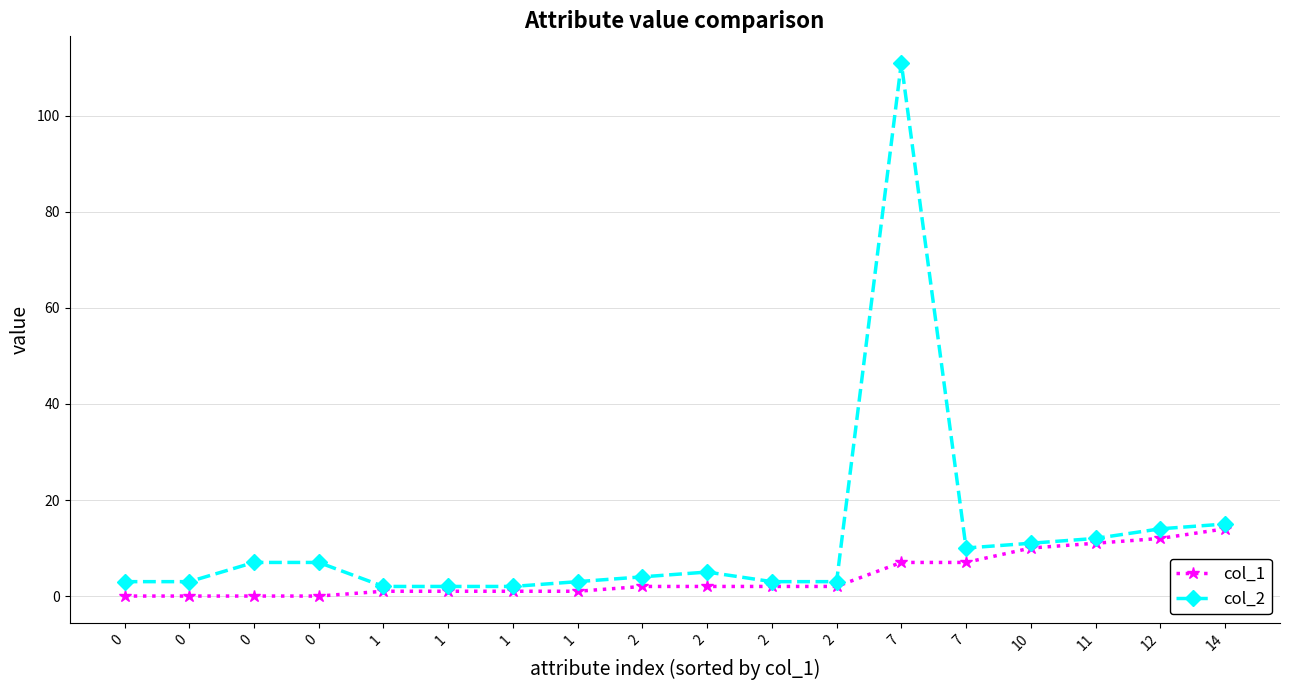

Reading left to right, transcribe all the data shown in this chart.

col_1: 0	0	0	0	1	1	1	1	2	2	2	2	7	7	10	11	12	14
col_2: 3	3	7	7	2	2	2	3	4	5	3	3	111	10	11	12	14	15